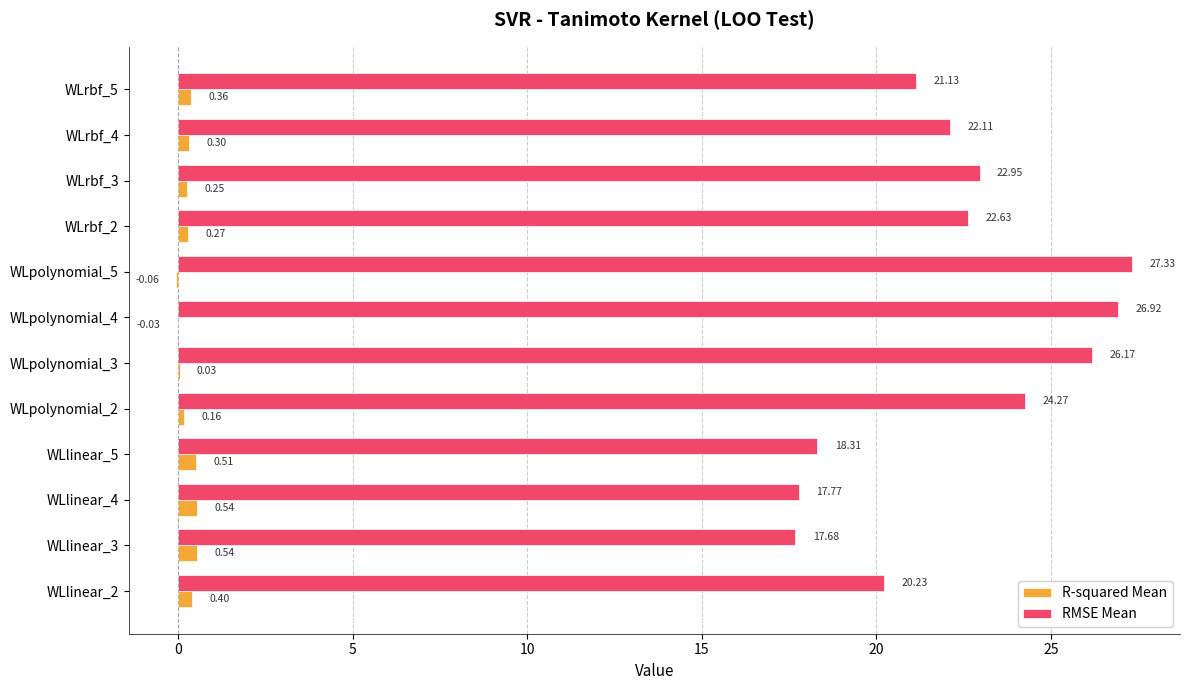

Which series changed the most between WLlinear_4 and WLpolynomial_4?

RMSE Mean